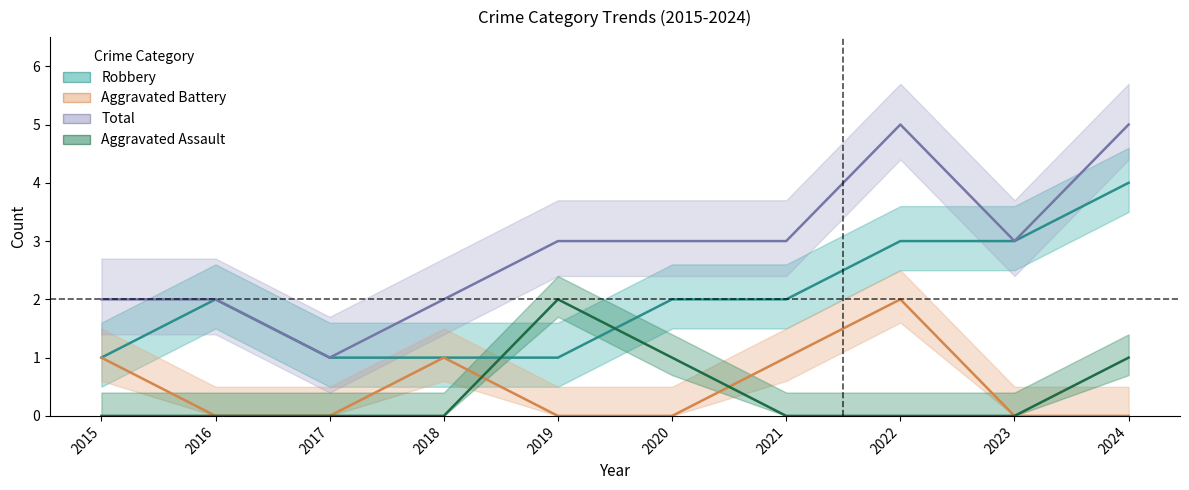

Is it true that Aggravated Battery equals -1 at 2024?

False